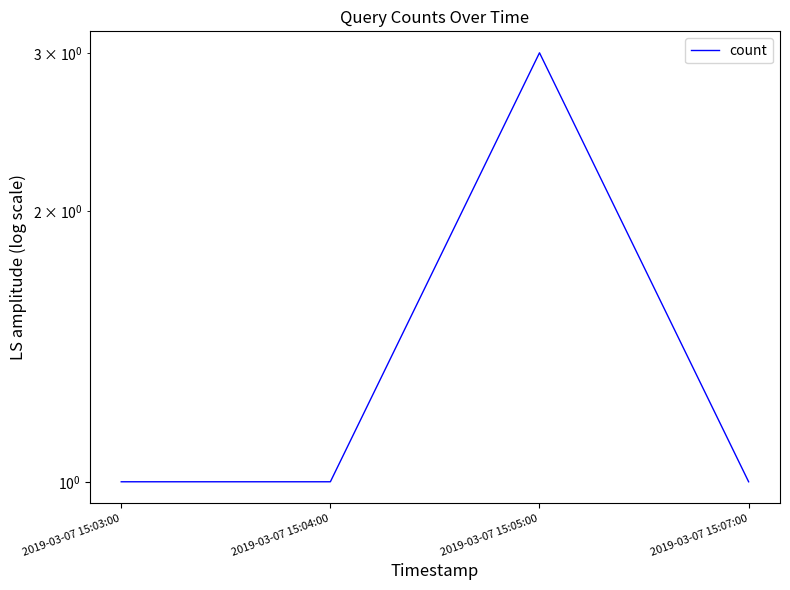

Does the chart have visible grid lines?

No